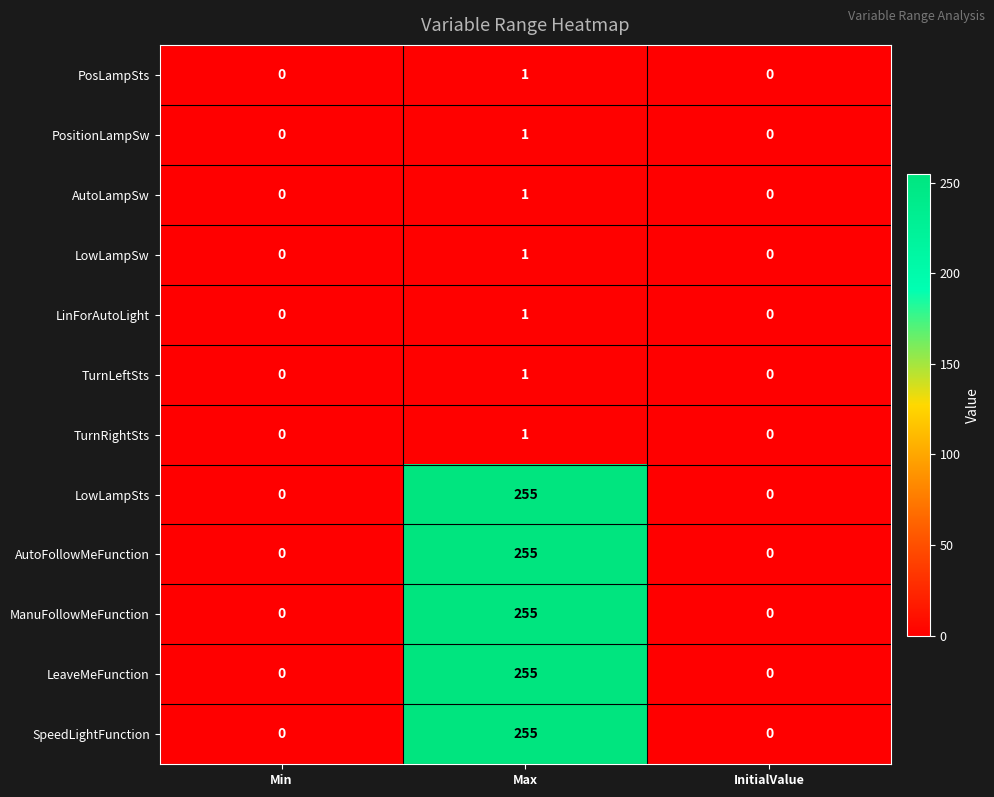

The value of AutoFollowMeFunction at Min is 0. True or false?

True